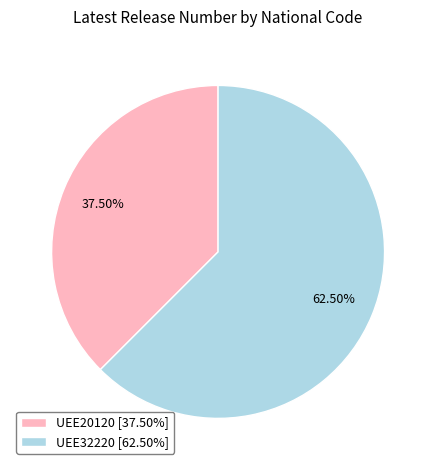

How much of the chart is everything except UEE20120?

62.5%